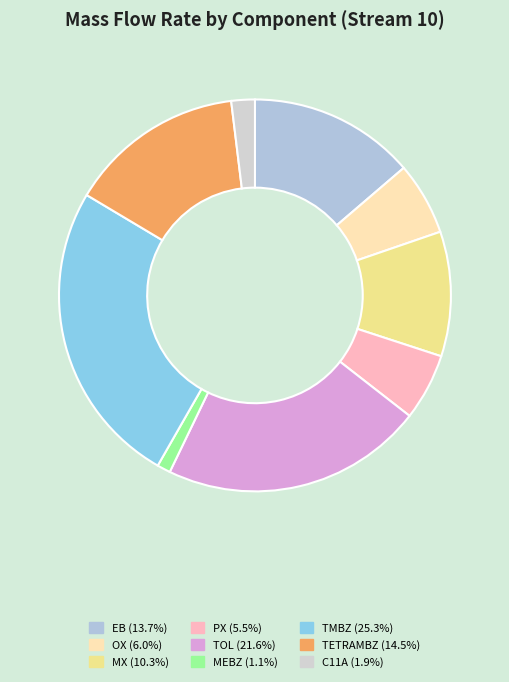

How many slices are in this pie chart?

9